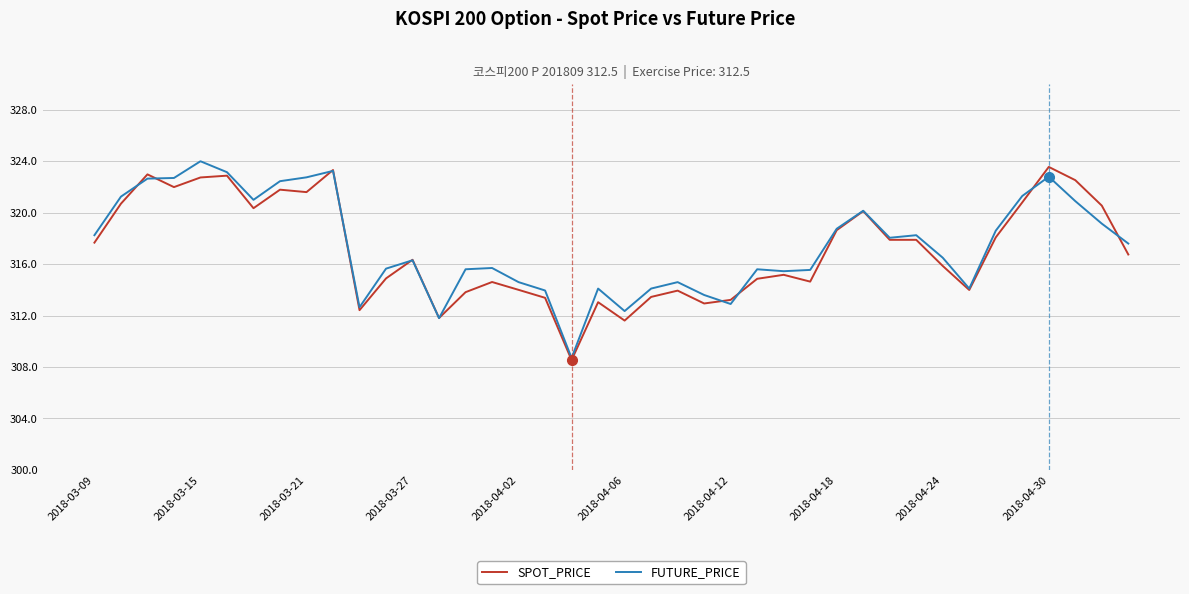

What is the smallest value displayed?

308.5